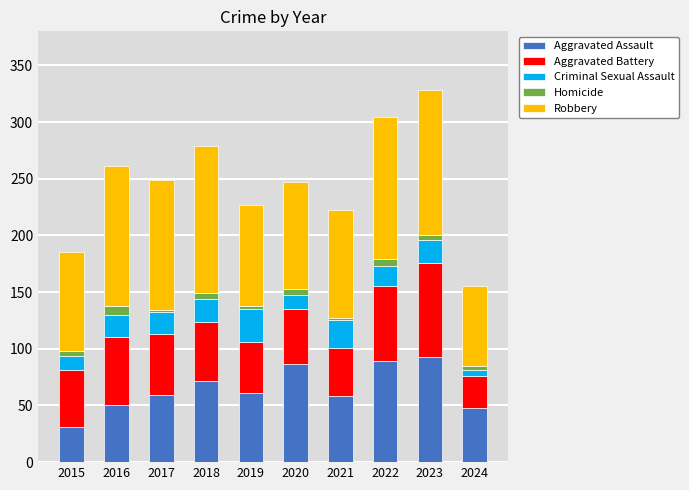

How many data points in Aggravated Assault are less than 61?

5